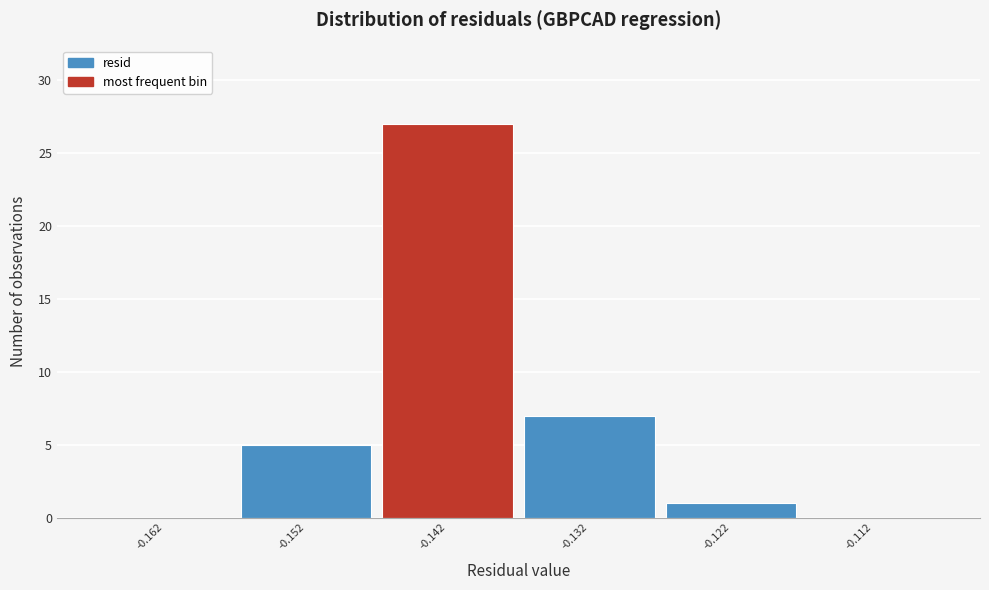

How tall is the bar that spans -0.127 to -0.117 on the x-axis? Neither the bar edges nor the heights are printed on the chart, so give them approximately, as read against the axes.

1